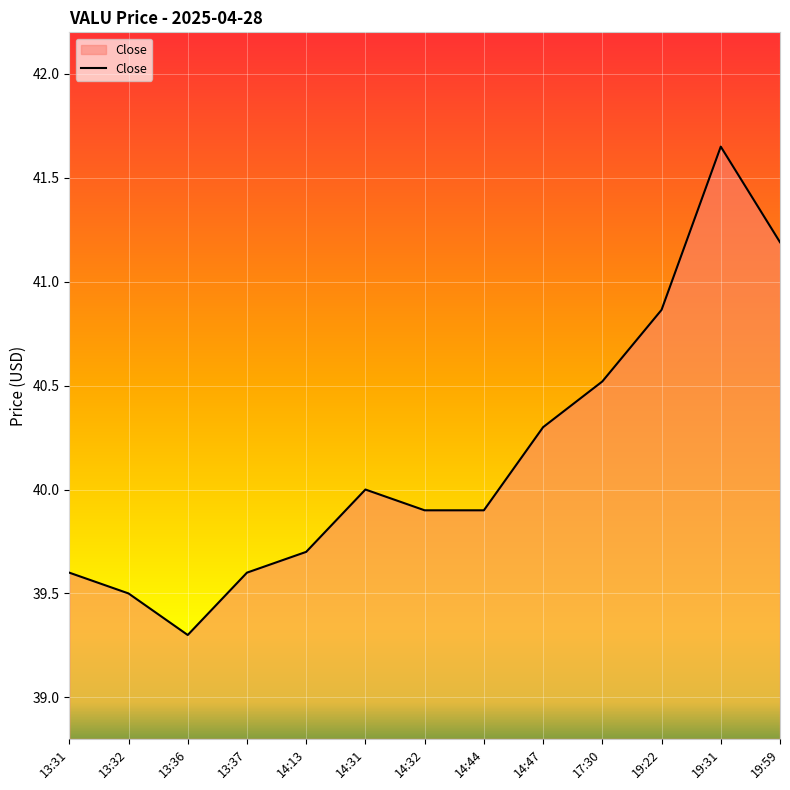

How many lines are shown in the chart?

1